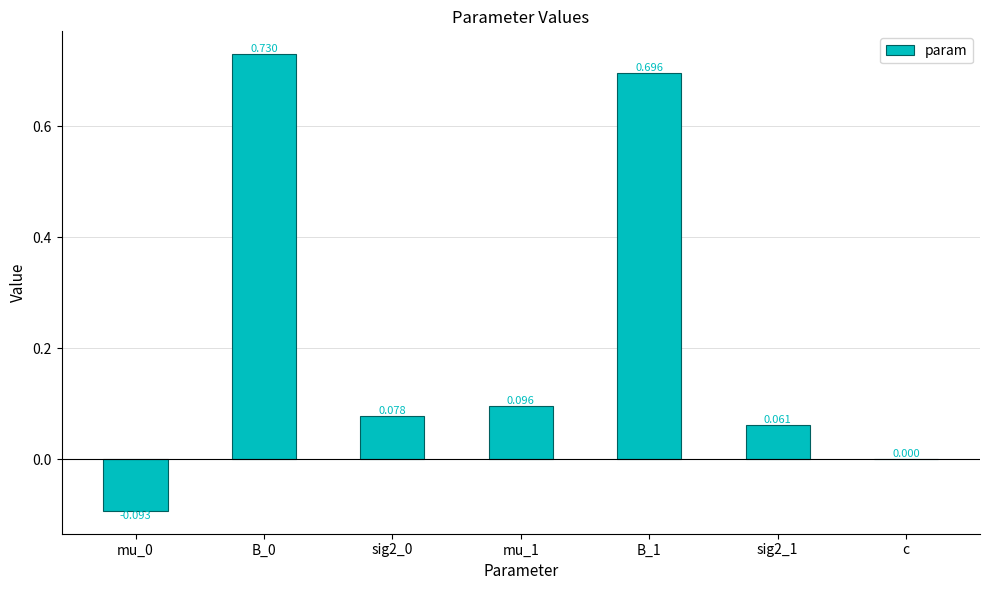

At which label is the value closest to 0?

c